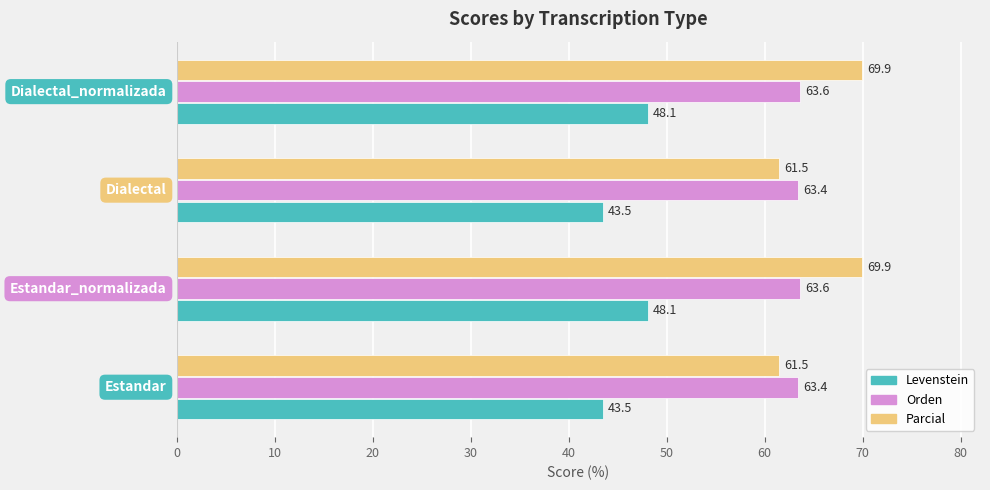

How many categories are shown in the chart?

4